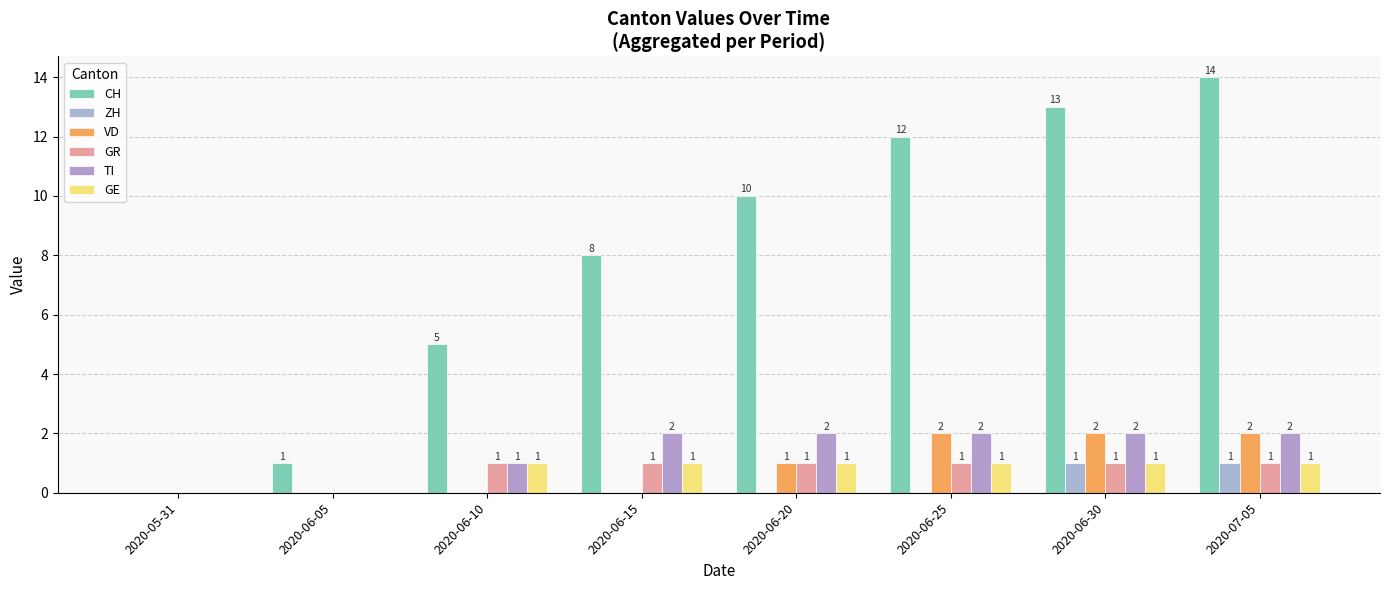

What is the label of the 5th bar from the right?

2020-06-15